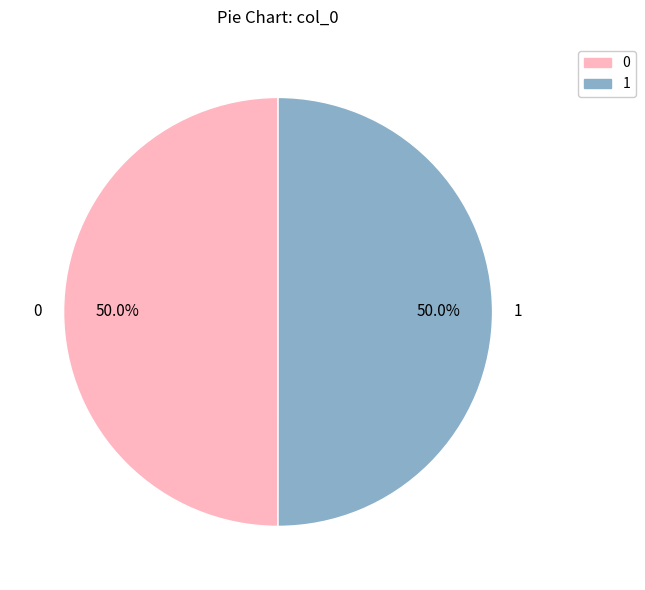

Combined, do 0 and 1 account for over 50%?

Yes